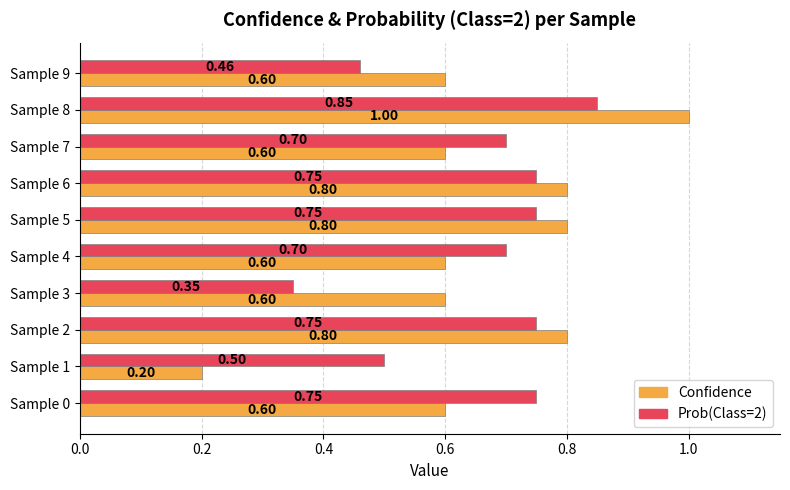

At which category is the sum across all series the highest?

Sample 8